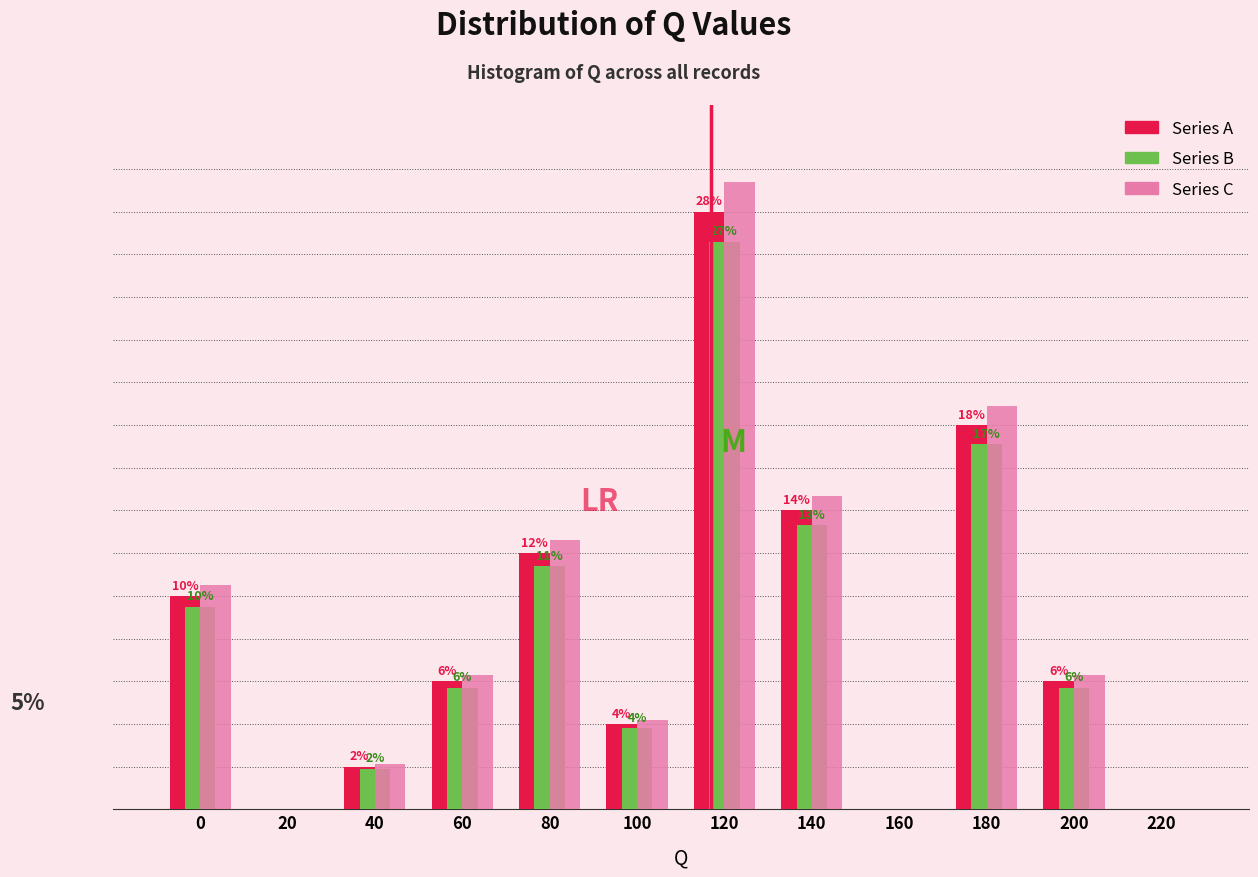

Between 20 and 140, which series saw the biggest shift?

Series C